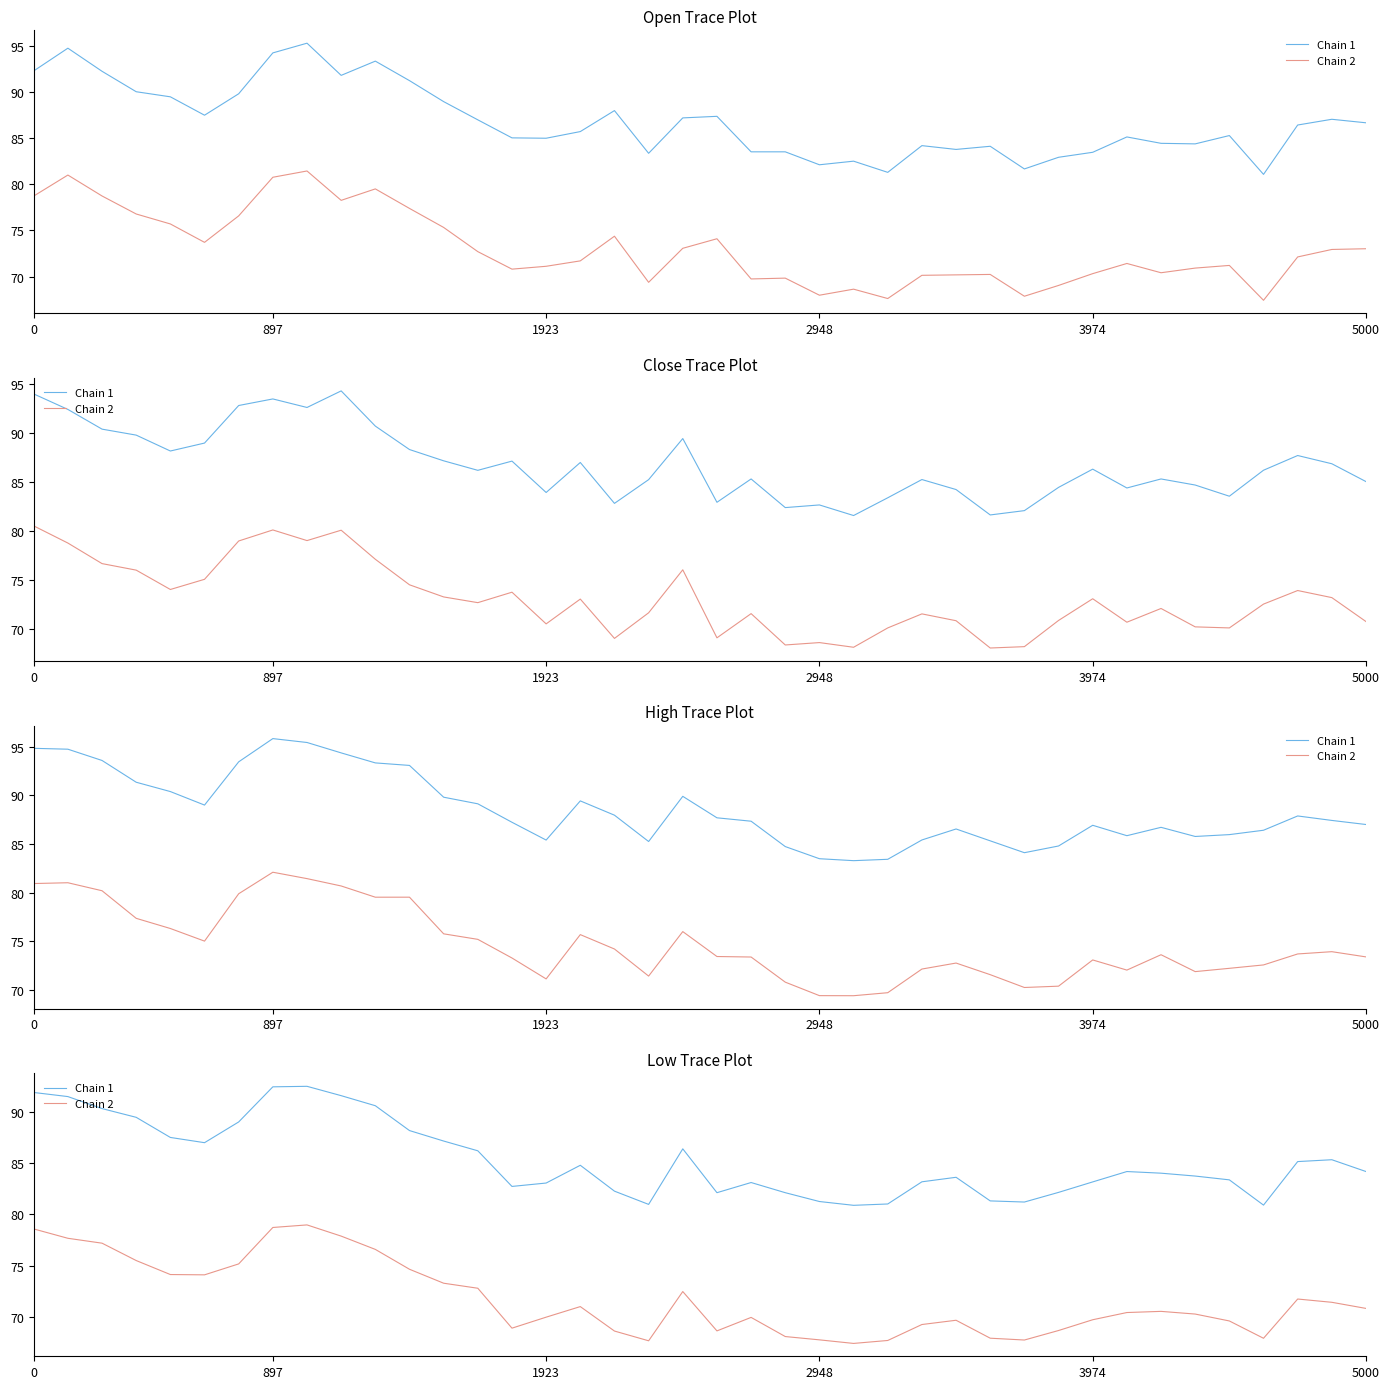

At which category does Chain 1 reach its first local peak?

8